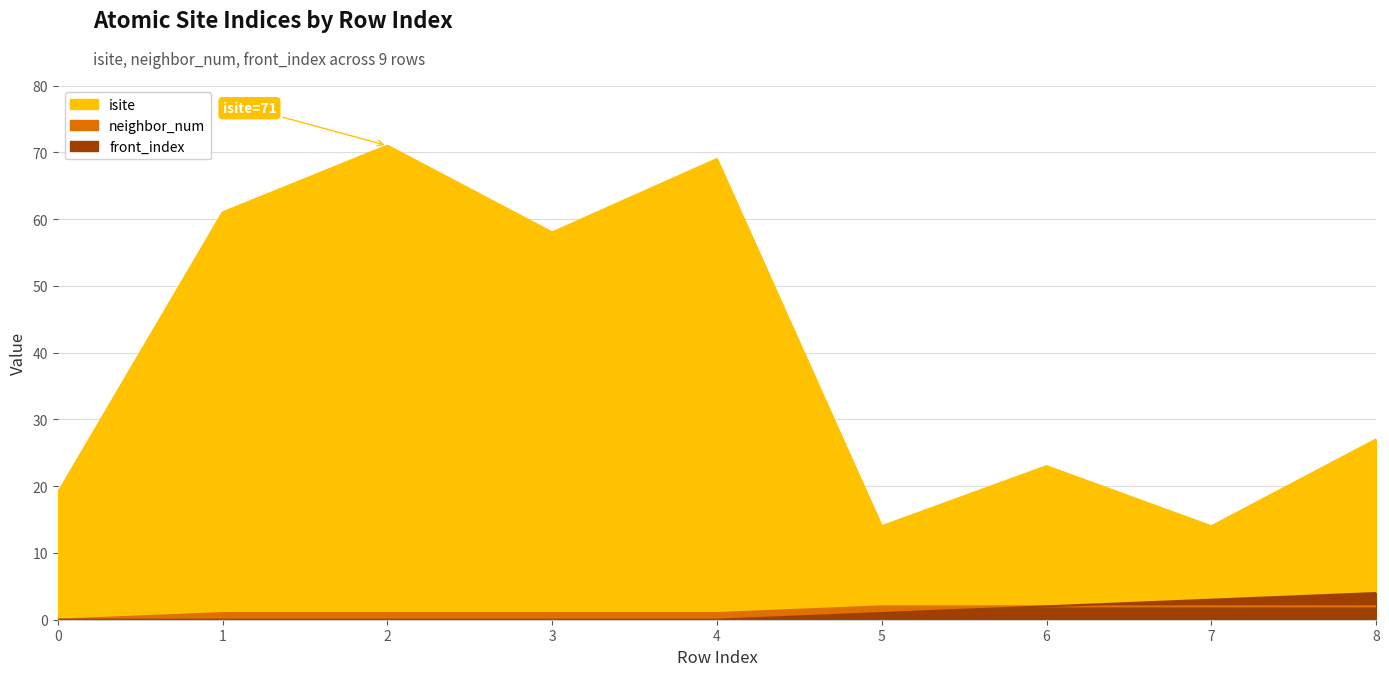

What is the sum of all front_index values?

10